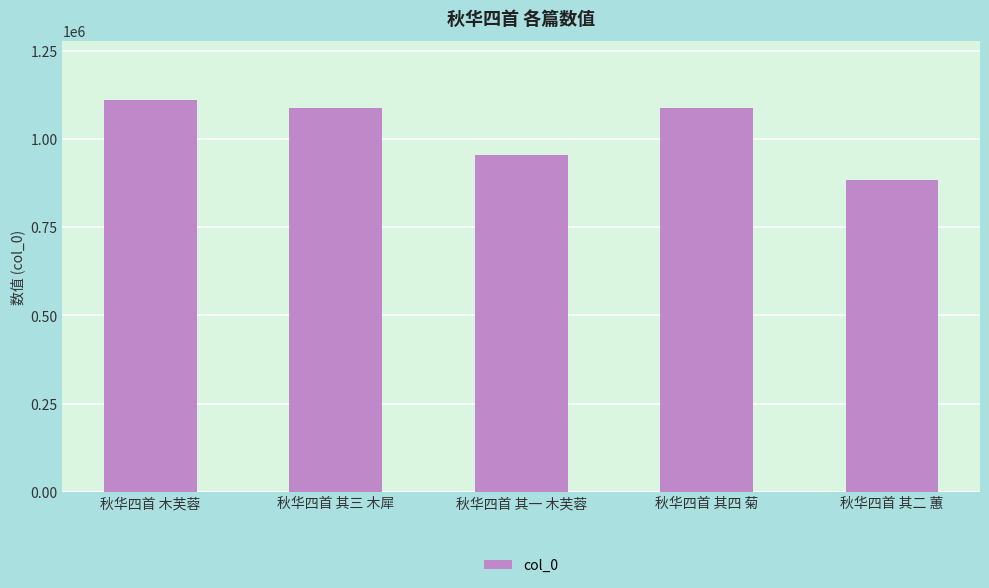

What is the difference between the second highest and second lowest values?

135104